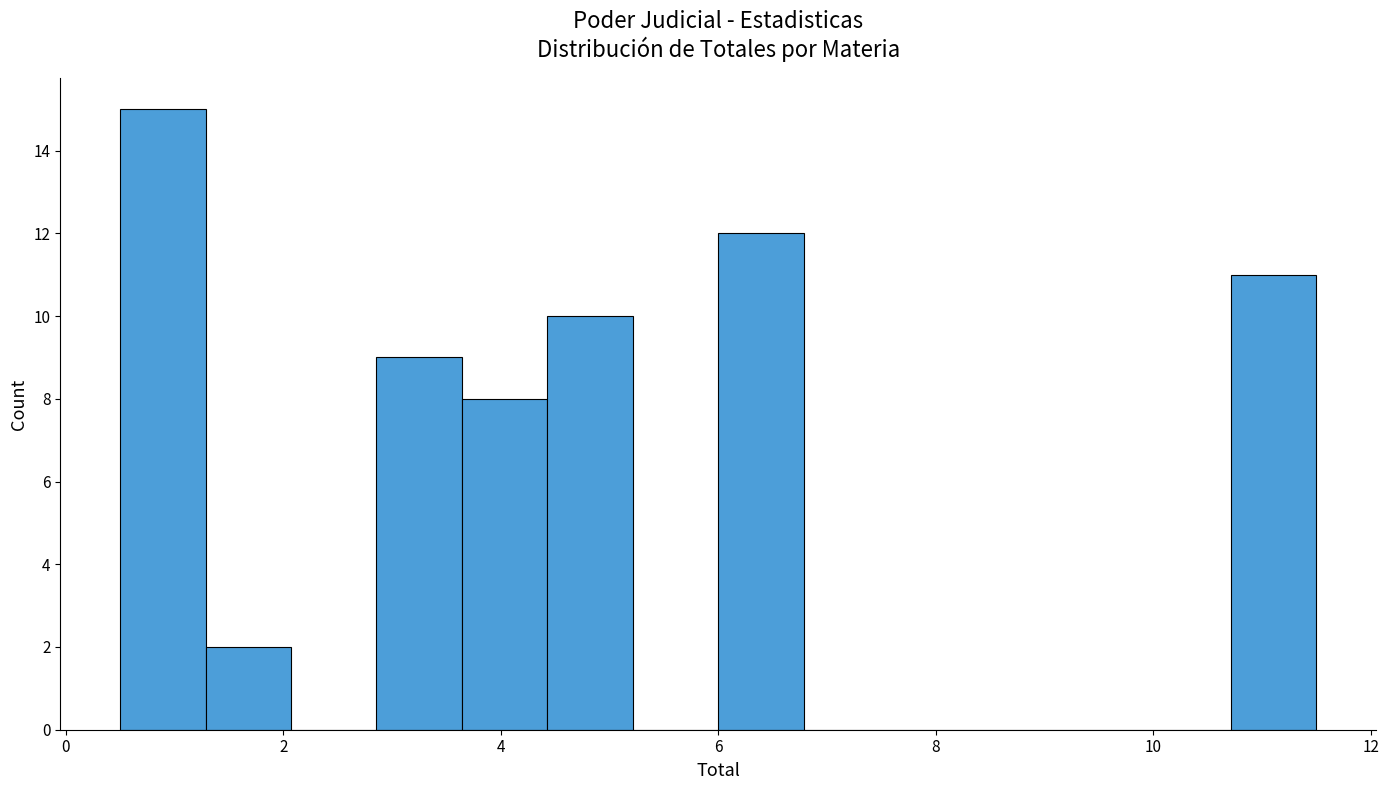

Around what value on the x-axis is the tallest bar? Give the approximate position of its centre, as read against the axis.

0.8